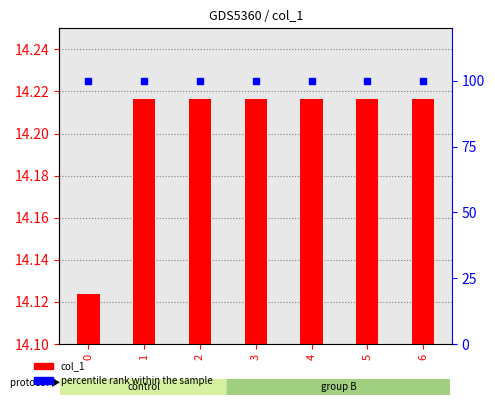

At which category is the sum across all series the highest?

1